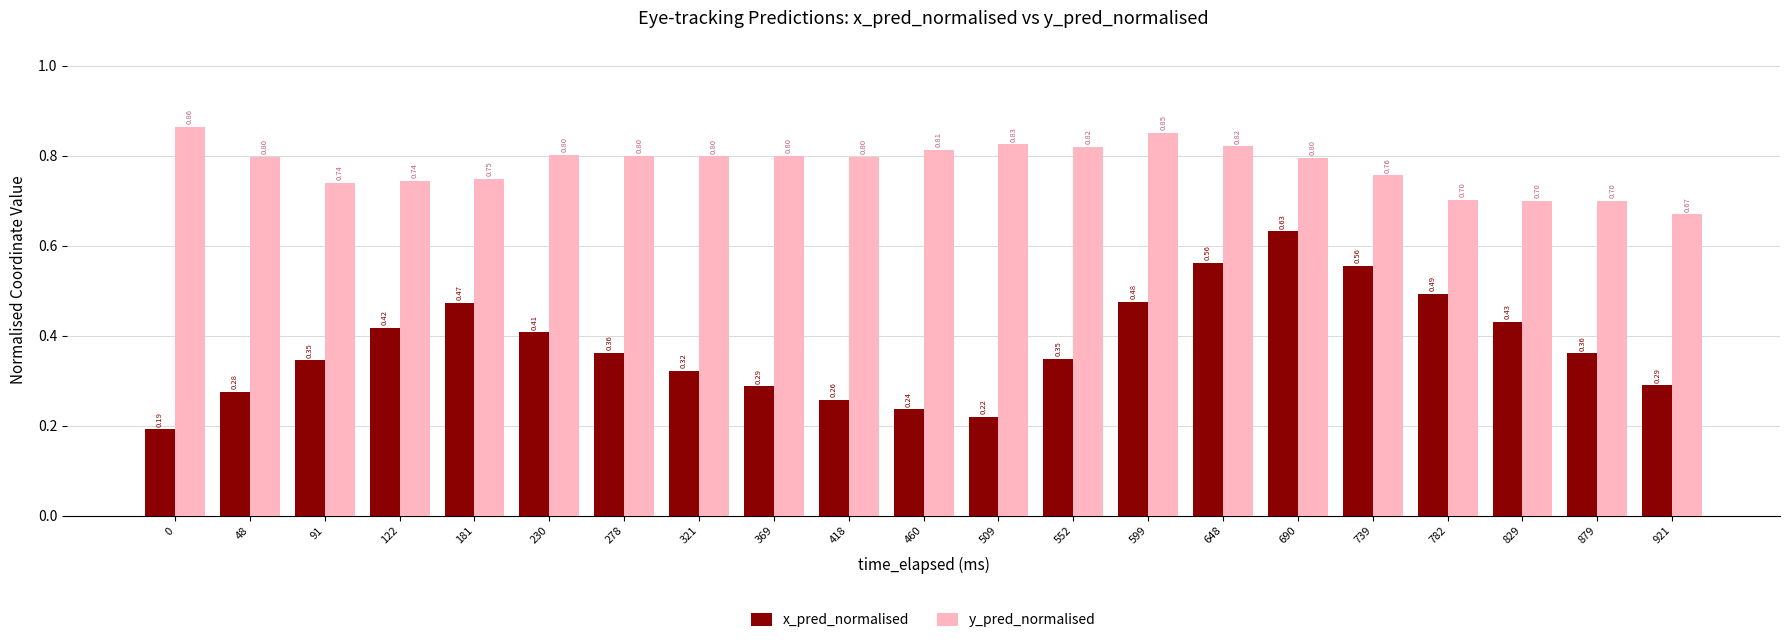

Which series changed the most between 278 and 690?

x_pred_normalised